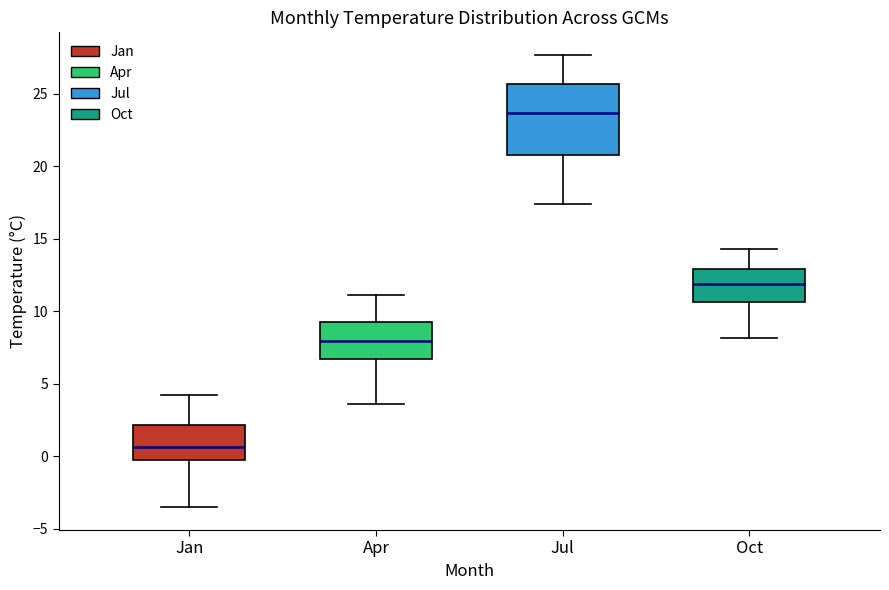

Comparing the boxes themselves (not the whiskers), which one is the tallest?

Jul